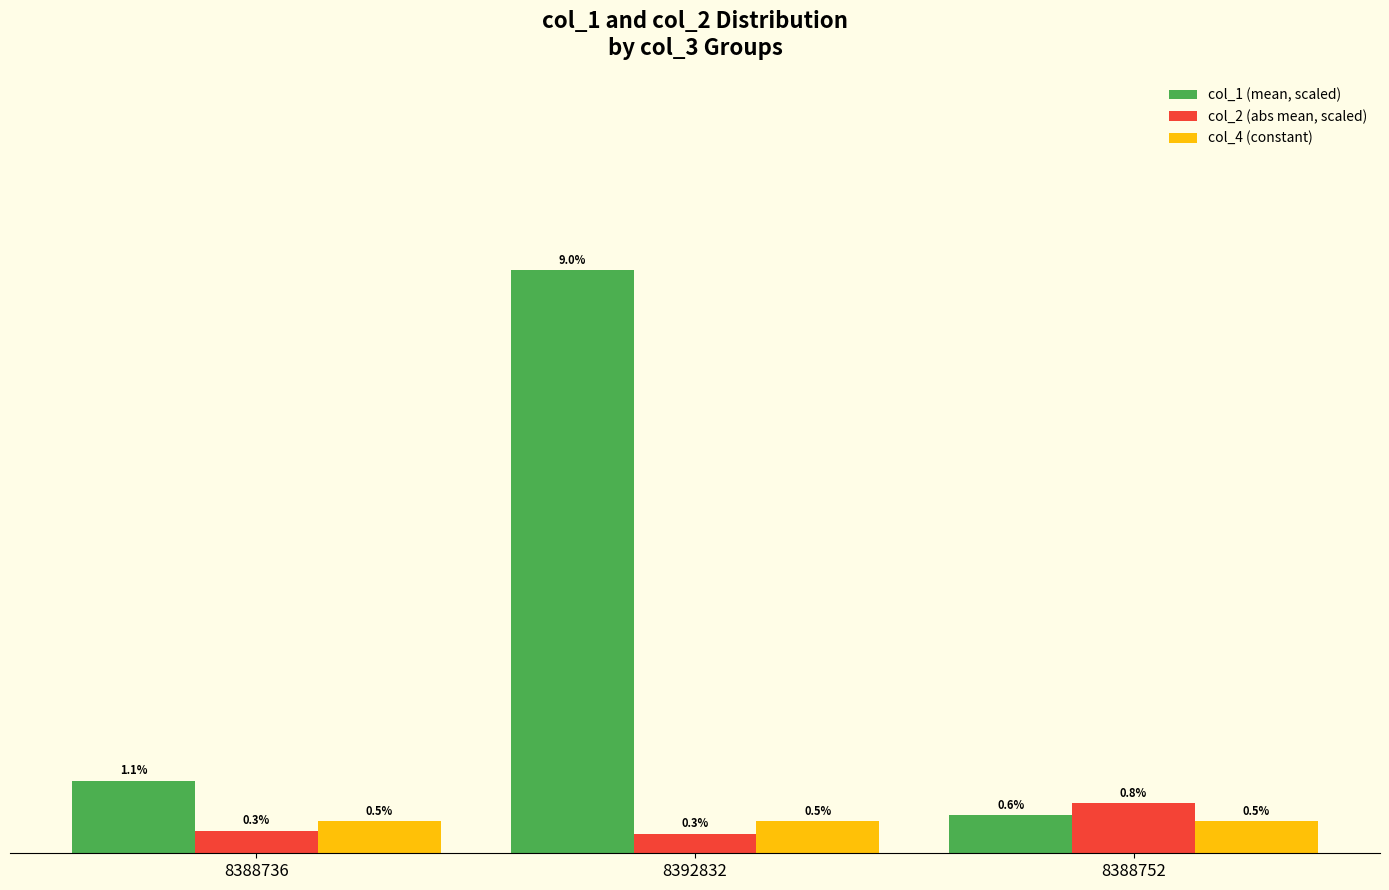

Is the value of col_4 (constant) at 8392832 greater than the value of col_1 (mean, scaled) at 8388752?

No